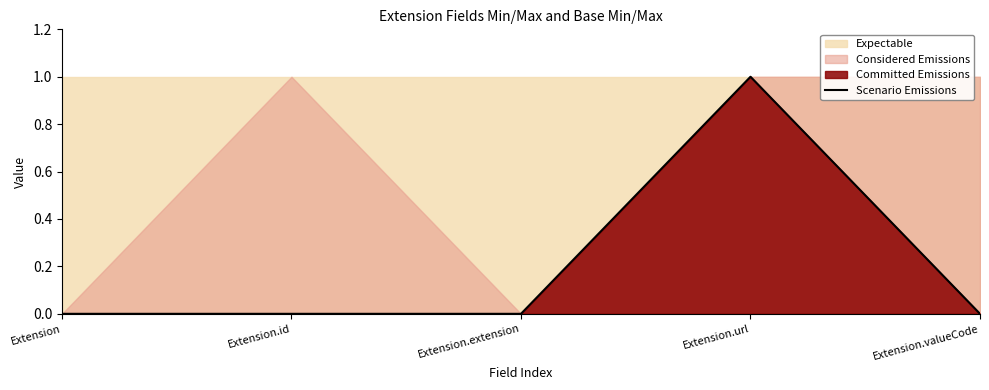

List the labels in order of value, largest first.

Extension.url, Extension, Extension.id, Extension.extension, Extension.valueCode